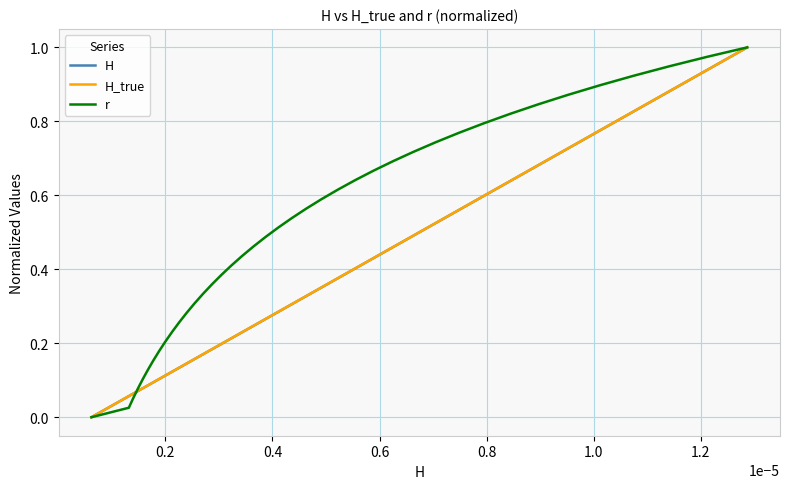

Which series has the largest total across all categories?

r